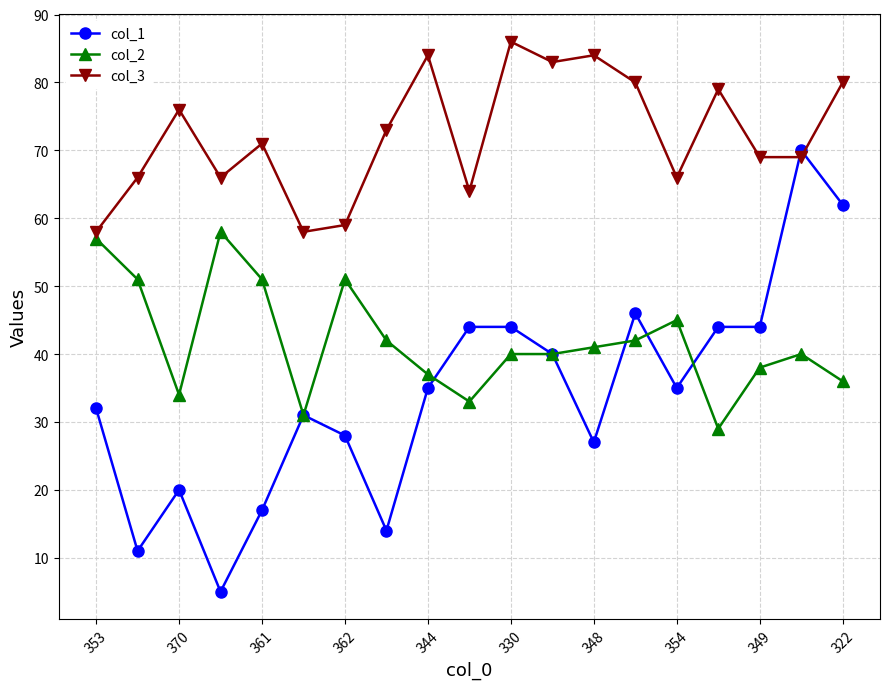

What is the highest value of the col_3 series?

86